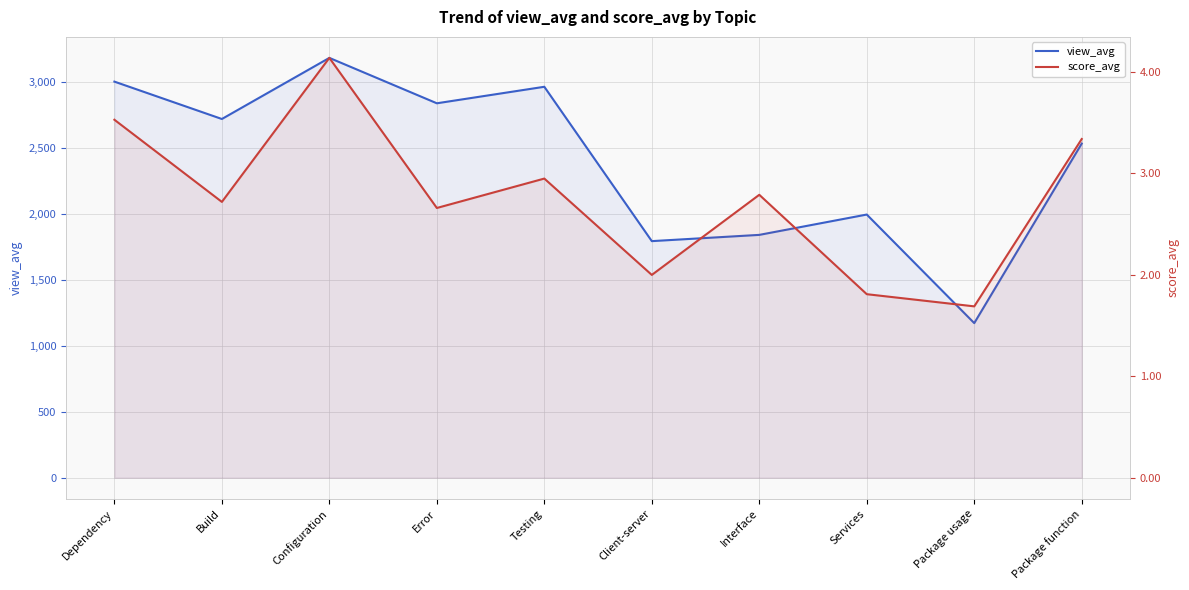

Which series has the widest spread of values?

view_avg